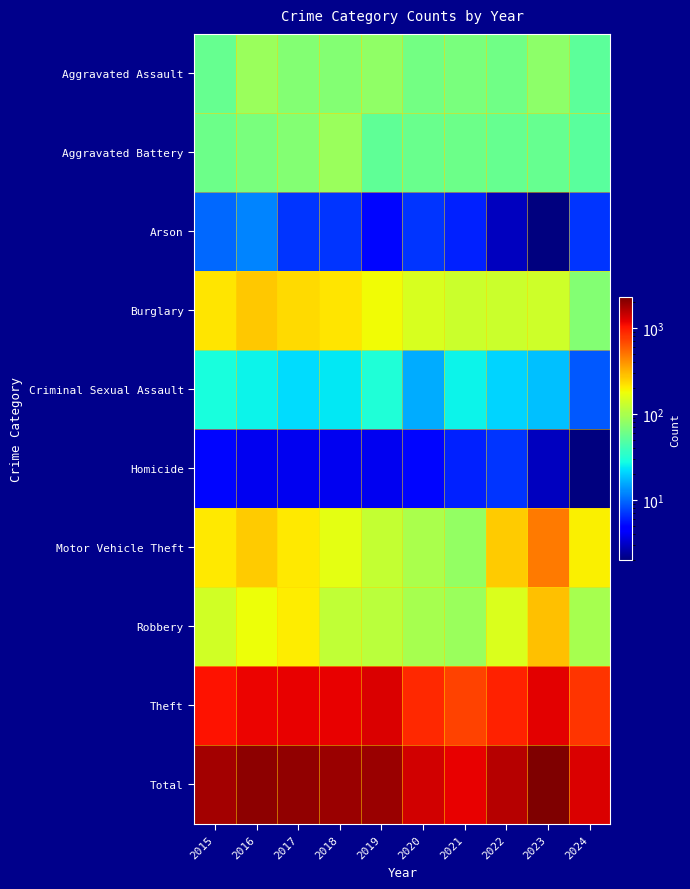

At which category does the chart reach its peak across all series?

2023